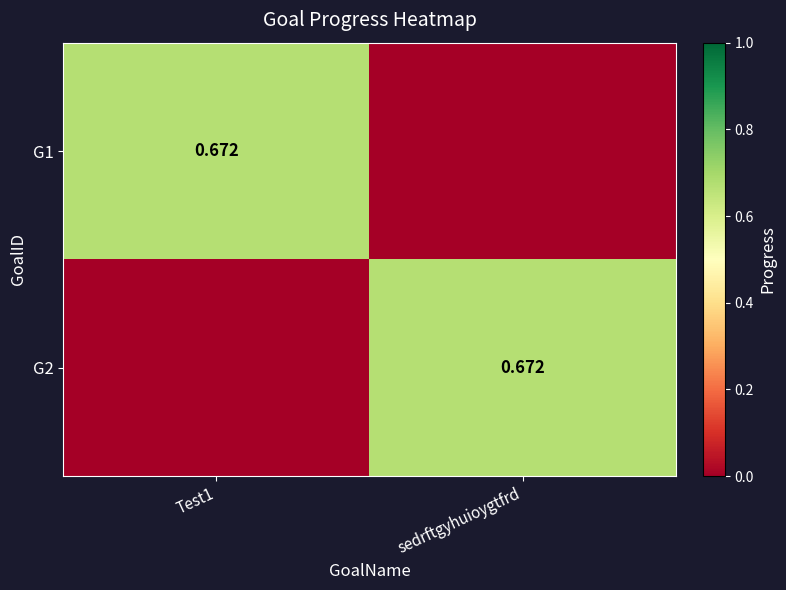

Rank the series at sedrftgyhuioygtfrd from lowest to highest value.

G1, G2